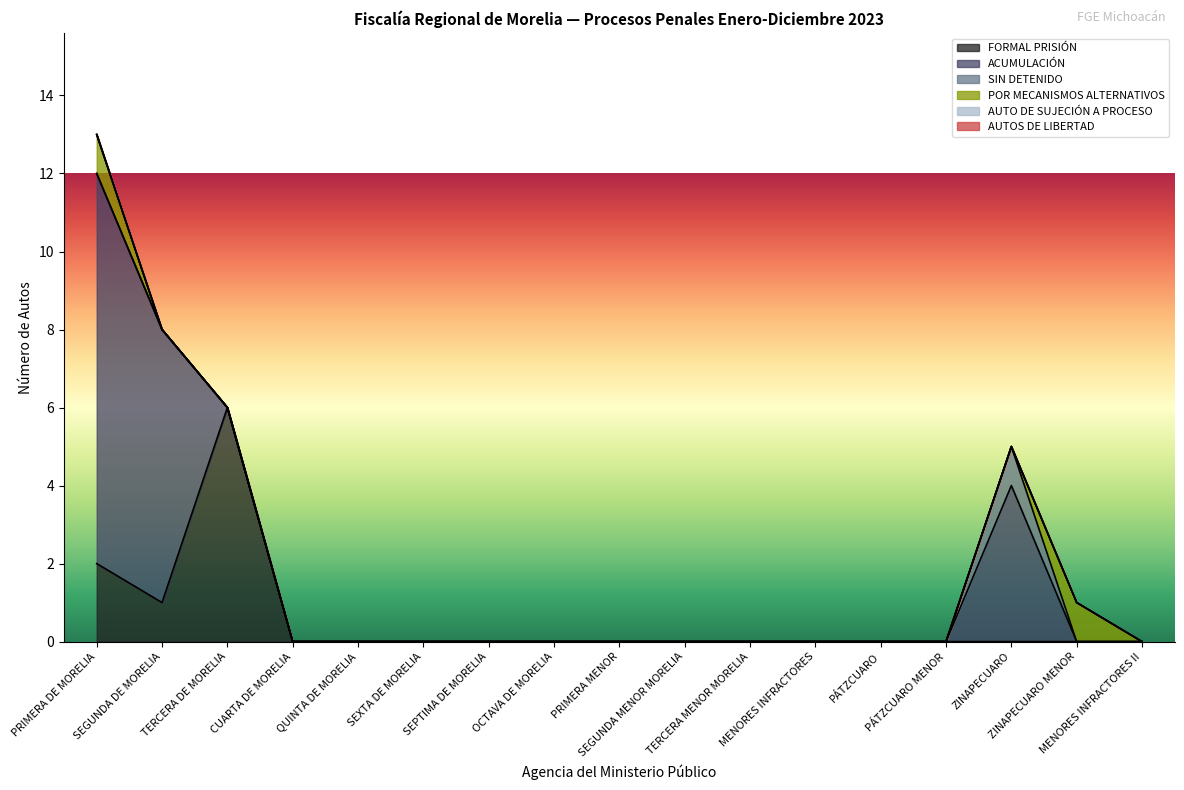

Reading right to left, transcribe all the data shown in this chart.

FORMAL PRISIÓN: 0	0	0	0	0	0	0	0	0	0	0	0	0	0	6	1	2
ACUMULACIÓN: 0	0	4	0	0	0	0	0	0	0	0	0	0	0	0	7	10
SIN DETENIDO: 0	0	1	0	0	0	0	0	0	0	0	0	0	0	0	0	0
POR MECANISMOS ALTERNATIVOS: 0	1	0	0	0	0	0	0	0	0	0	0	0	0	0	0	1
AUTO DE SUJECIÓN A PROCESO: 0	0	0	0	0	0	0	0	0	0	0	0	0	0	0	0	0
AUTOS DE LIBERTAD: 0	0	0	0	0	0	0	0	0	0	0	0	0	0	0	0	0